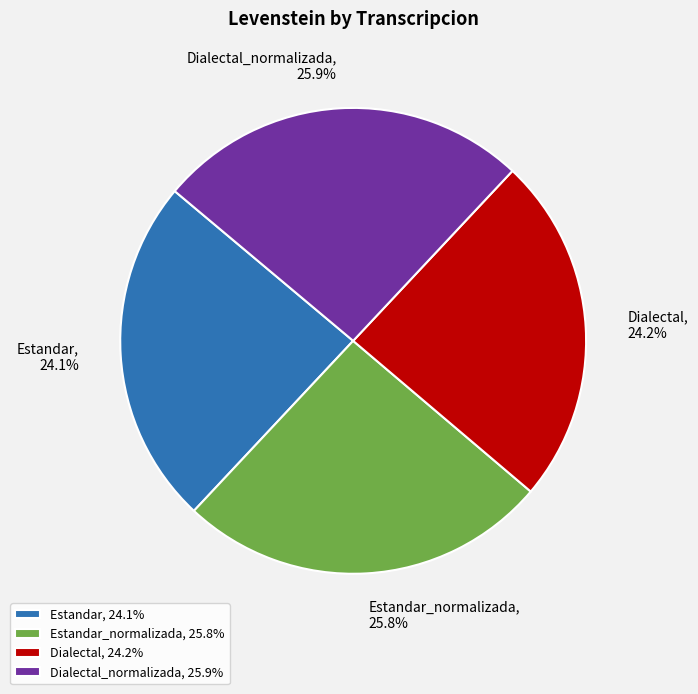

How many slices are in this pie chart?

4